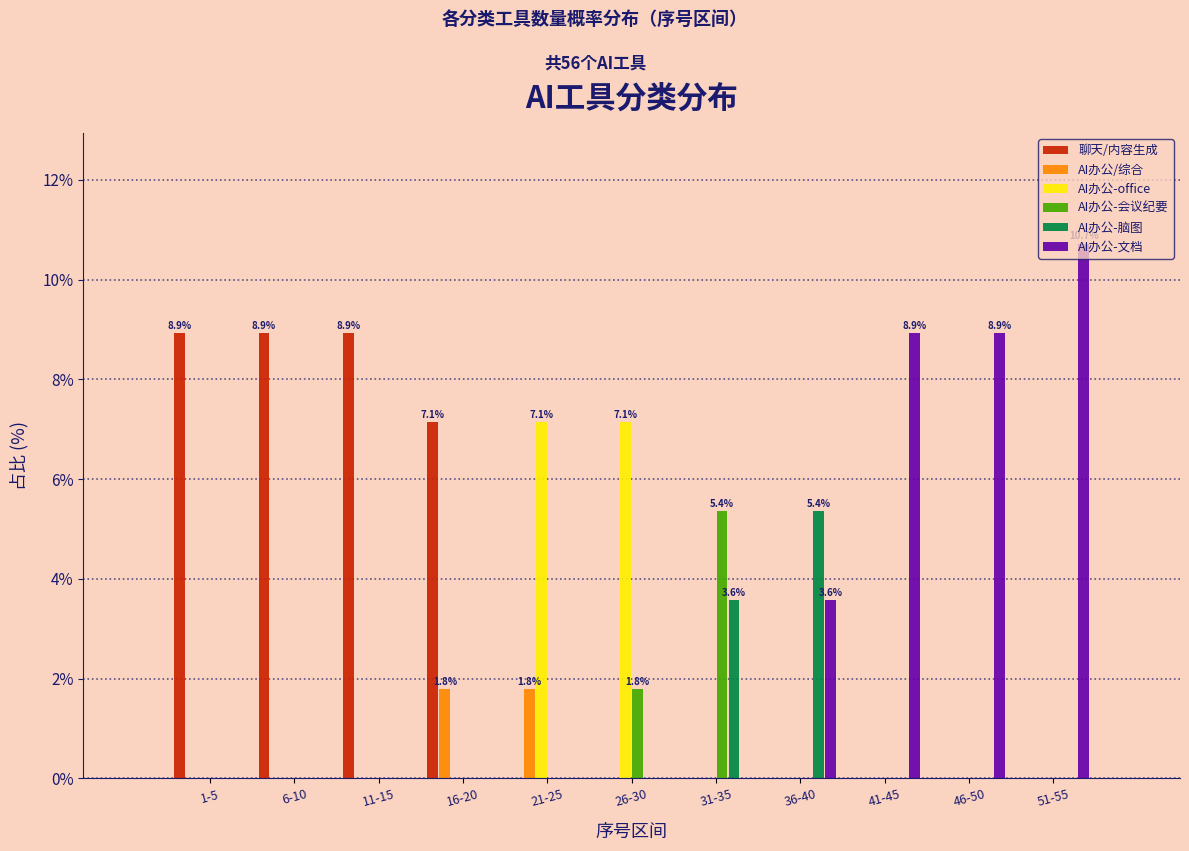

Which series changed the most between 26-30 and 31-35?

AI办公-office